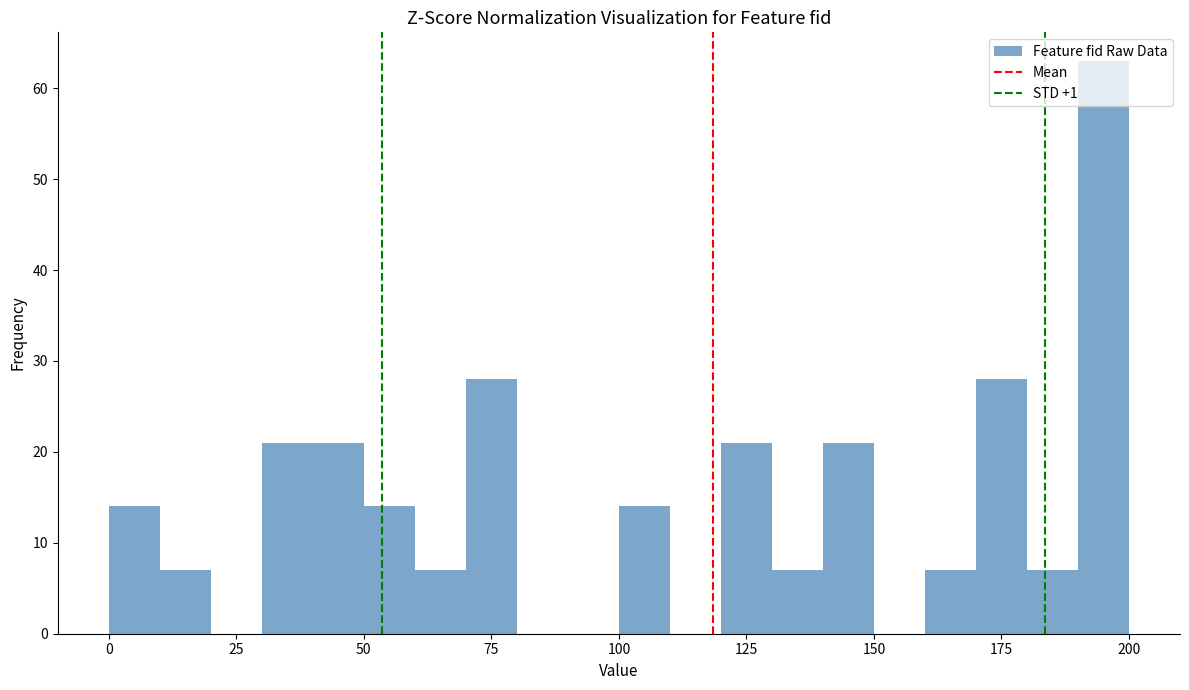

Around what value on the x-axis is the tallest bar? Give the approximate position of its centre, as read against the axis.

195